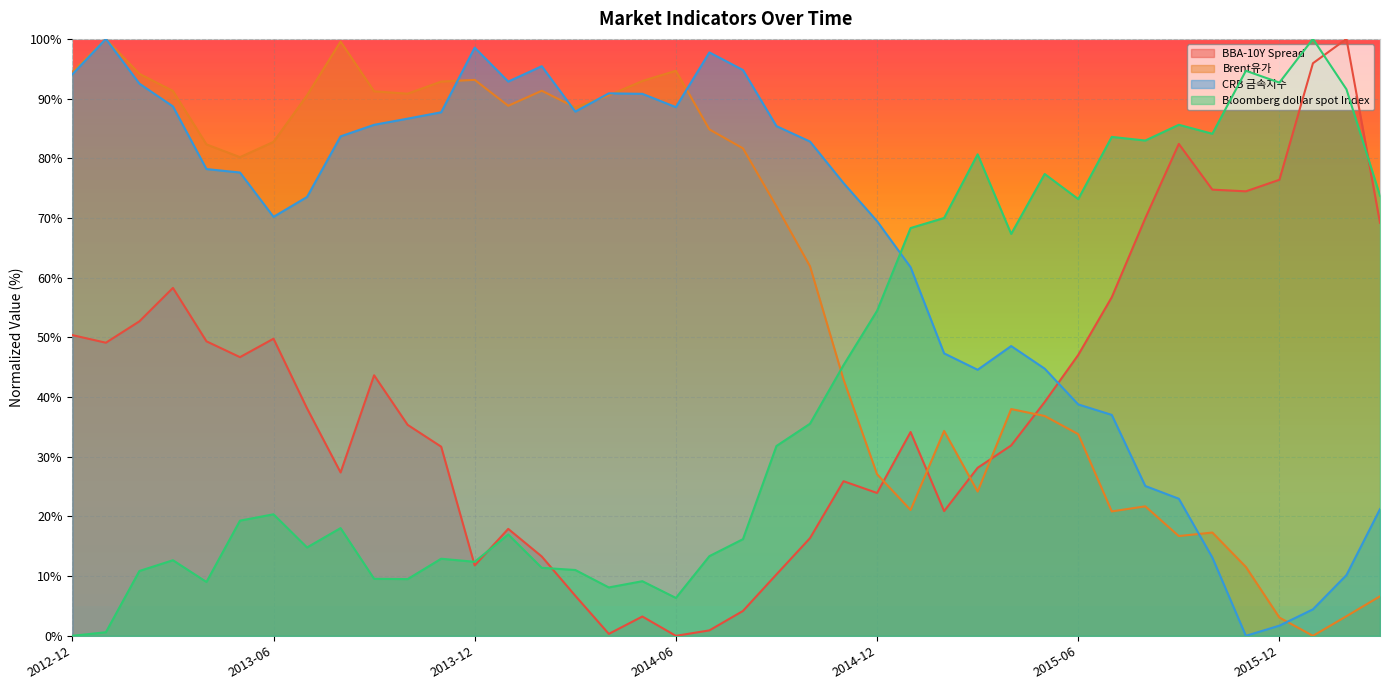

What is the average value of the BBA-10Y Spread series?

39.2